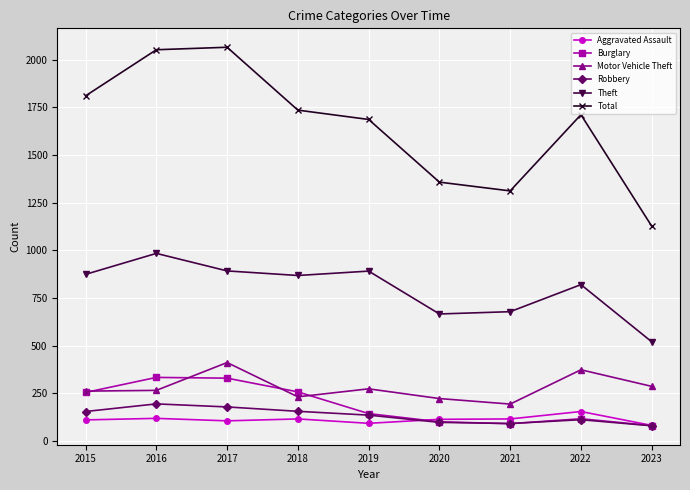

What is the maximum value for Motor Vehicle Theft?

411